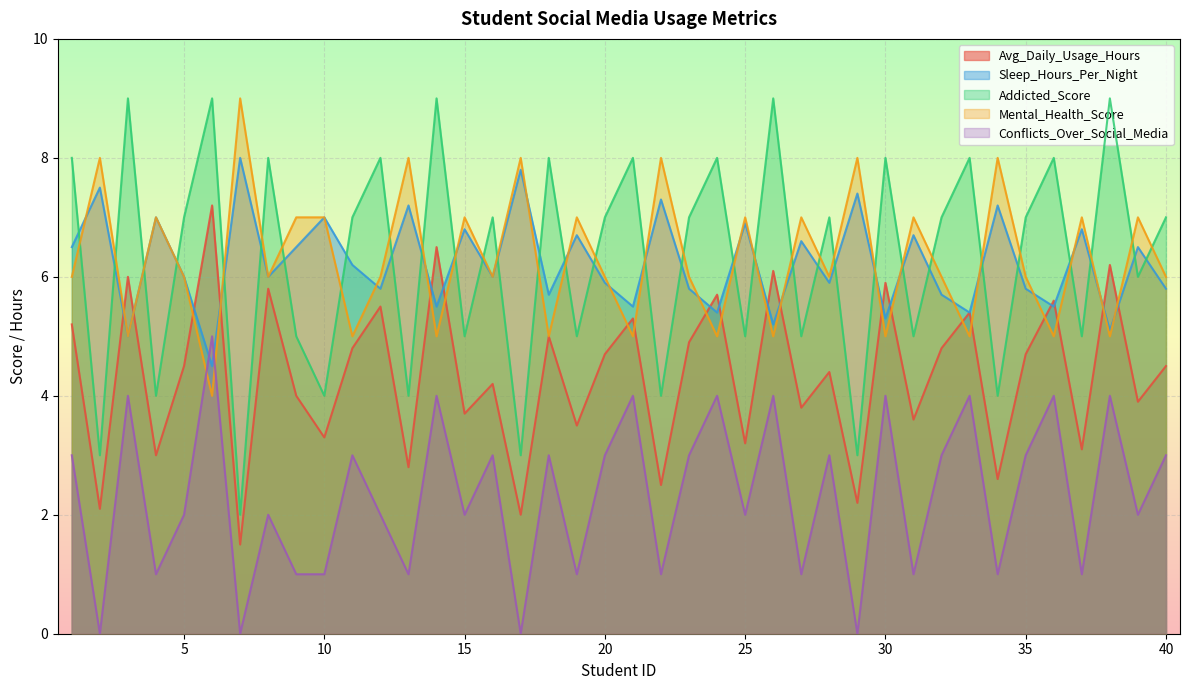

Between 17 and 25, which series saw the biggest shift?

Addicted_Score